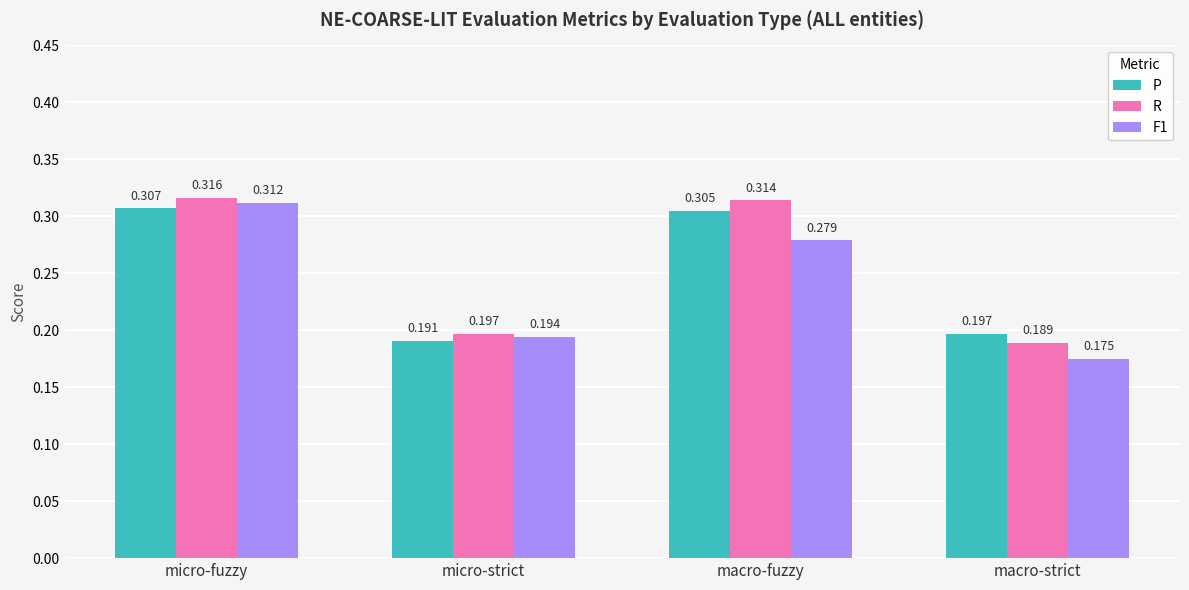

What is the label of the 3rd bar from the left?

macro-fuzzy